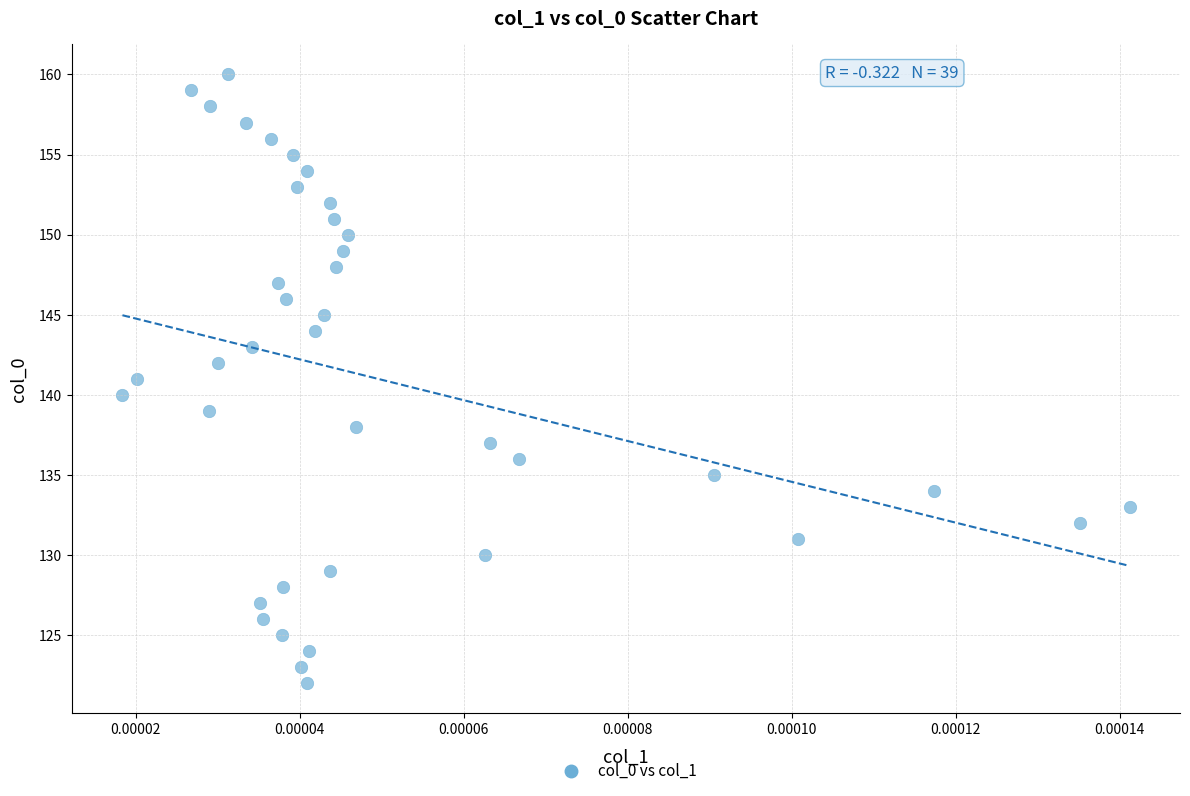

What is the range of Y values (max minus min)?

38